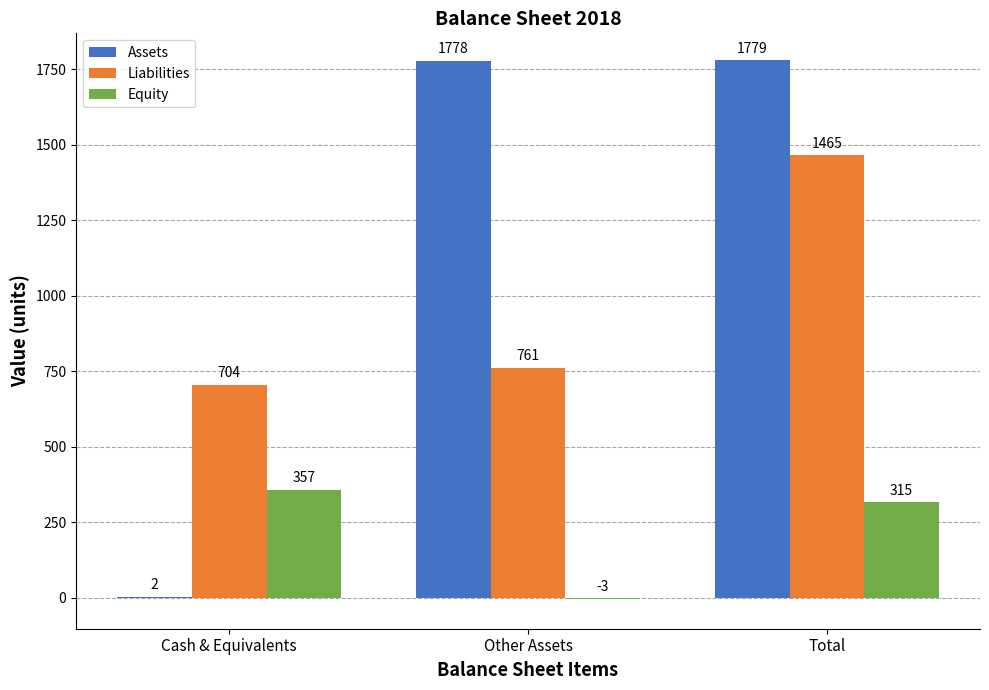

Is it true that Equity equals -3 at Other Assets?

True